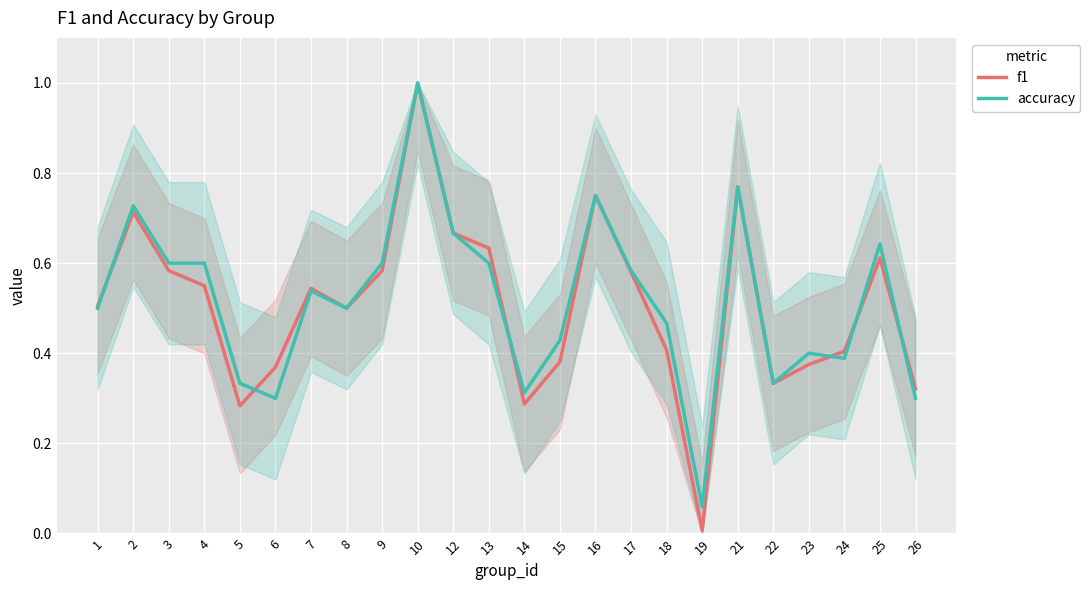

Between 21 and 19, which is larger?

21